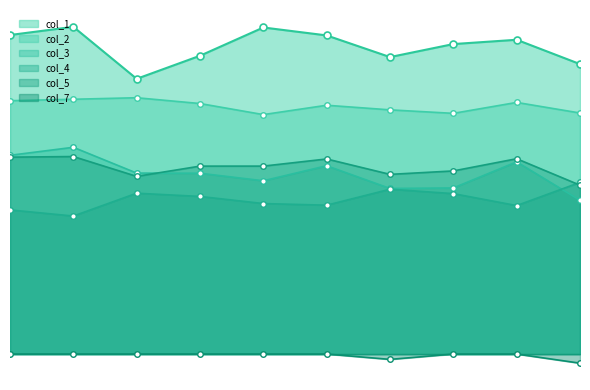

True or false: col_7 and col_5 intersect in this chart.

False